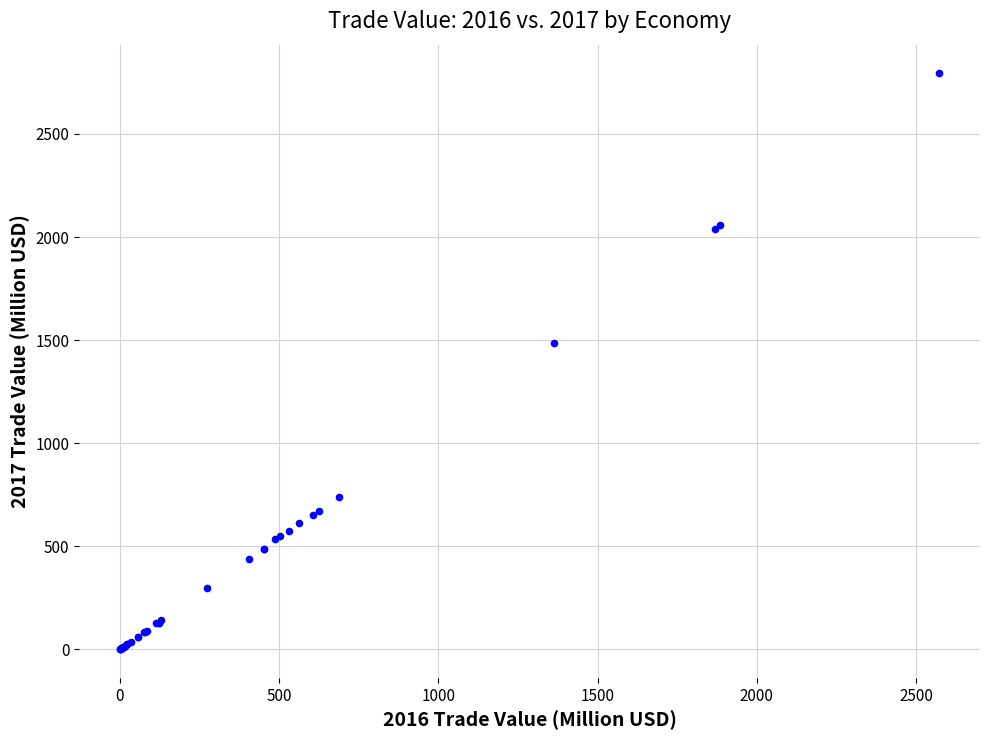

What Y value in the scatter plot is closest to 1397?

1485.7